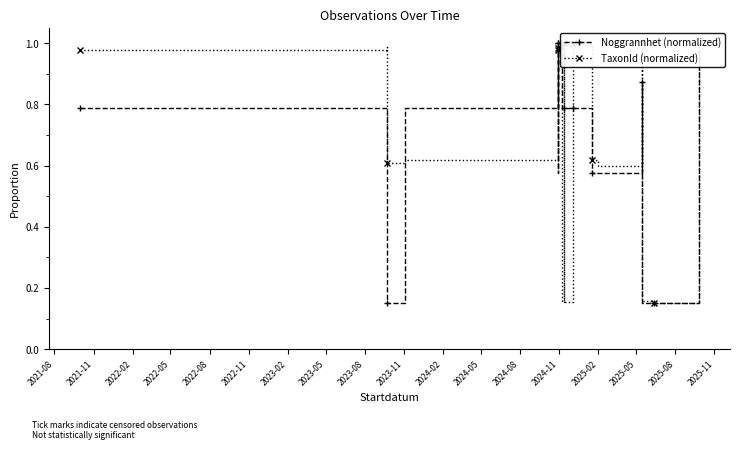

What is the maximum value for TaxonId (normalized)?

1.0